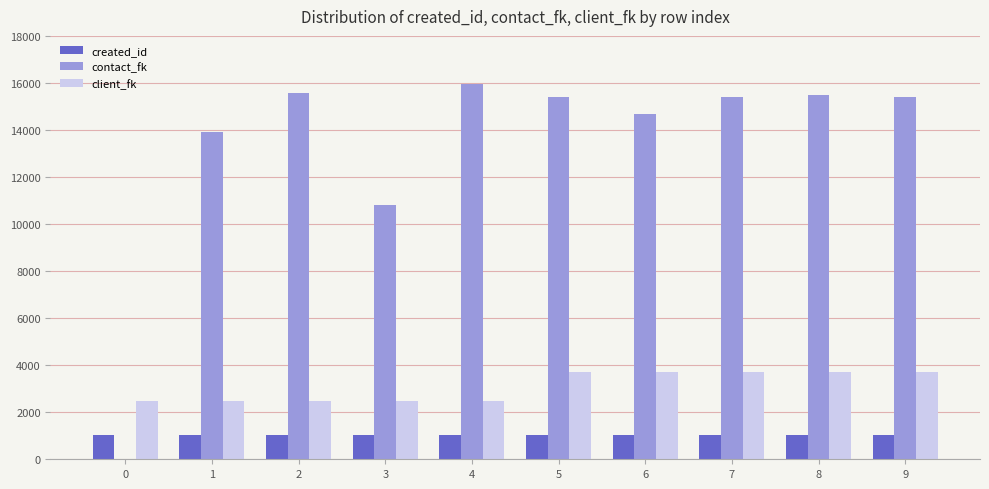

Which series has the largest range (max minus min)?

contact_fk